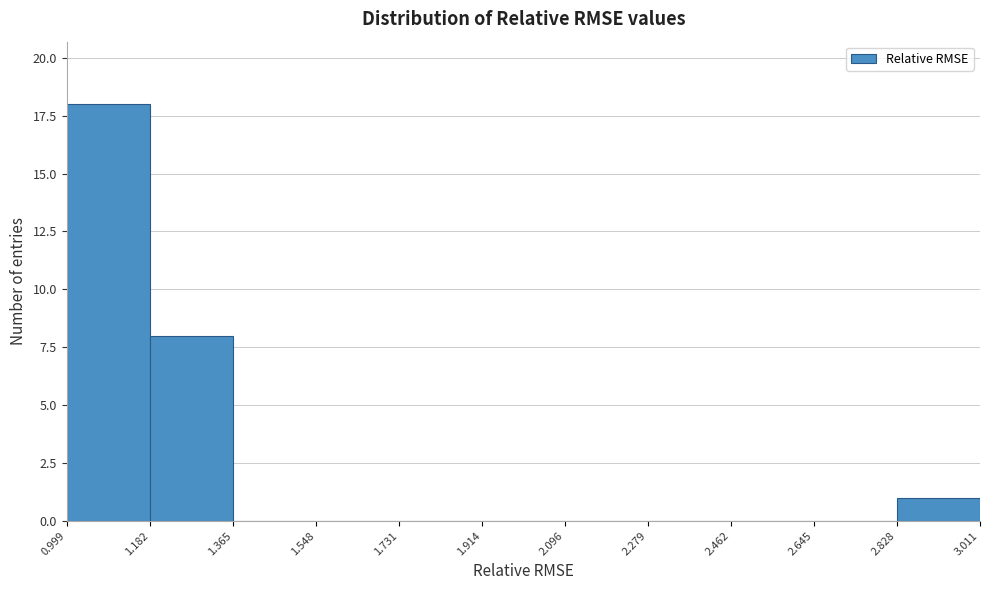

What is the height of the bar covering 0.999 to 1.182 on the x-axis? The values are not printed on the chart, so give them approximately, as read against the axis.

18